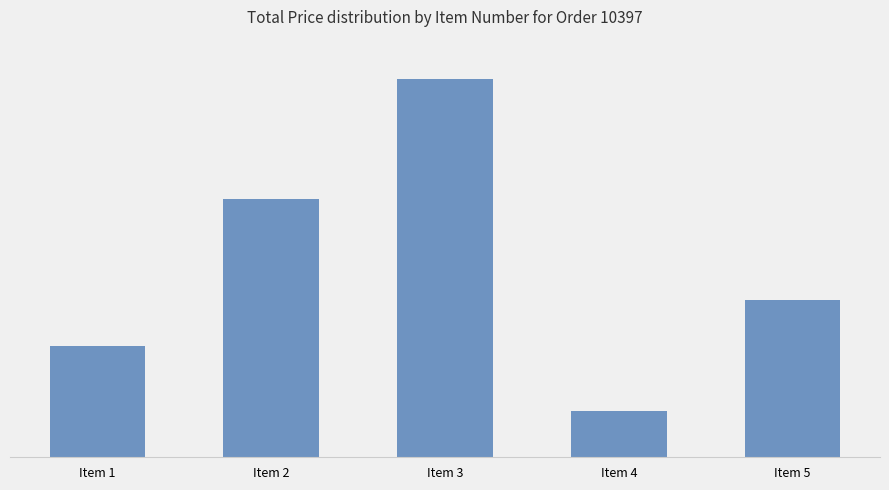

Approximately how many times larger is the value at Item 5 compared to Item 1?

1.2